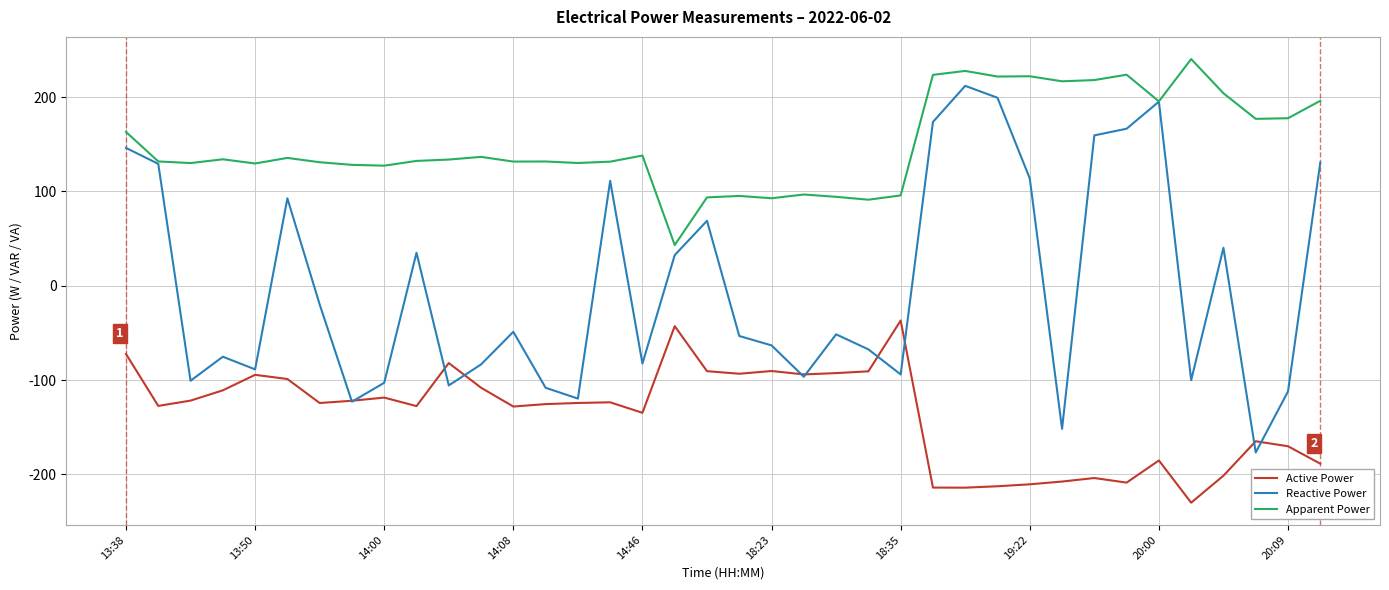

Rank the series by their maximum value, from highest to lowest.

Apparent Power, Reactive Power, Active Power